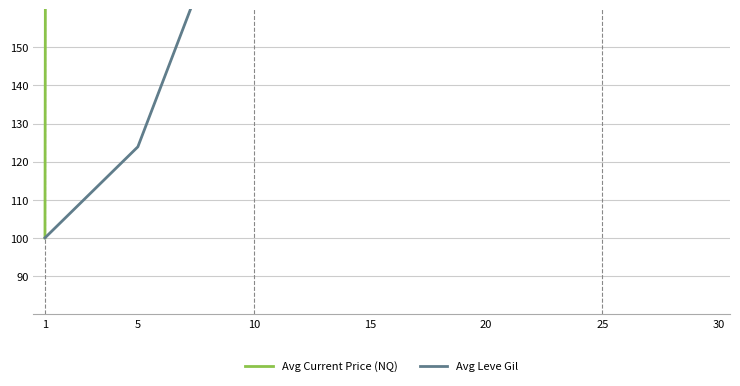

How many categories are shown in the chart?

7